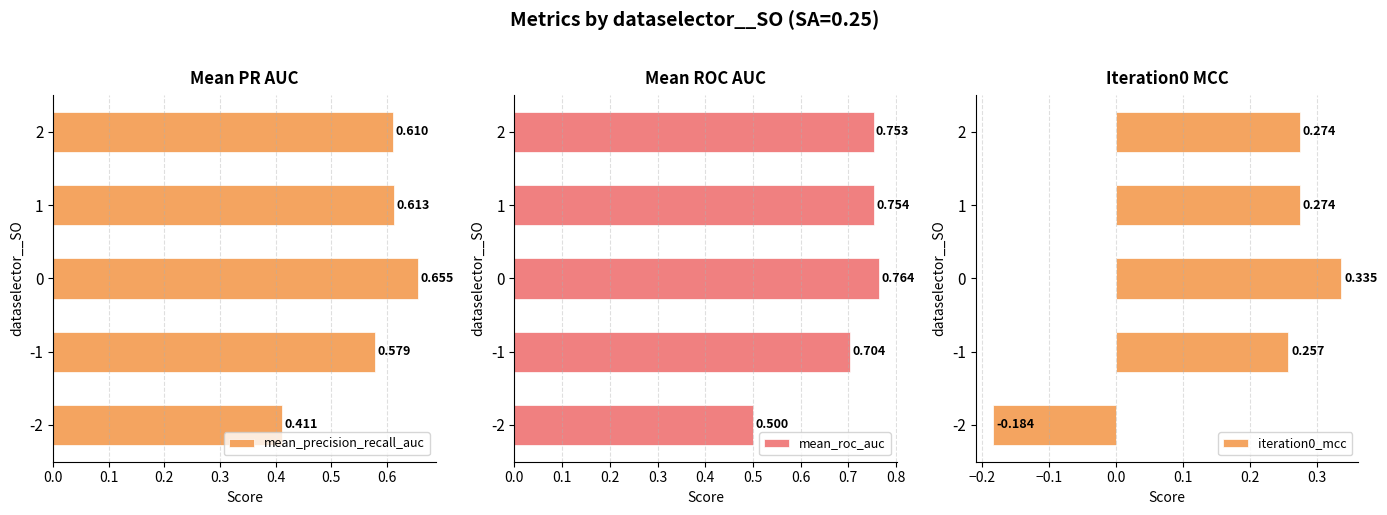

How many bars are there in total?

15